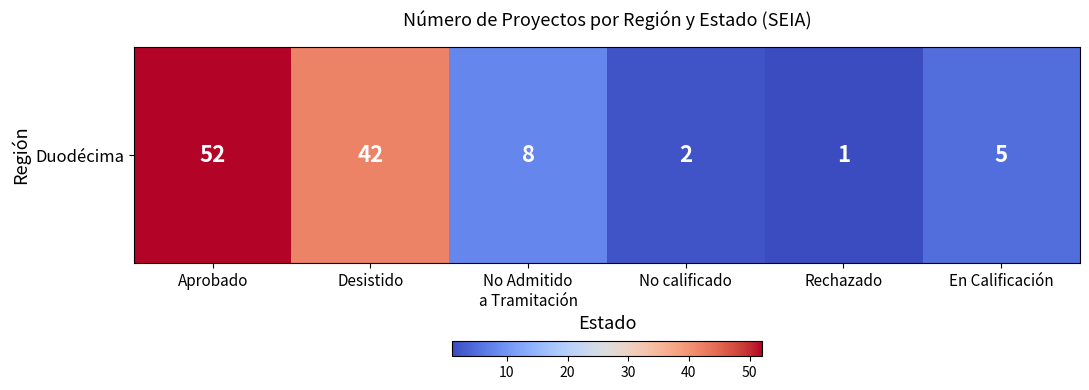

At which label is the value closest to 26?

Desistido